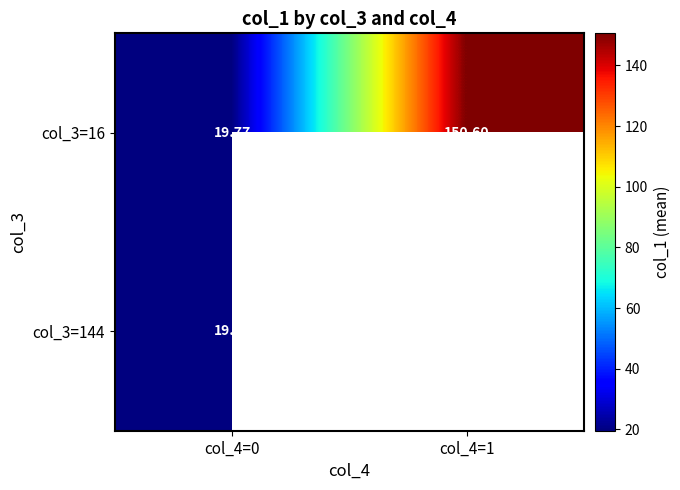

Which series has the widest spread of values?

col_3=16